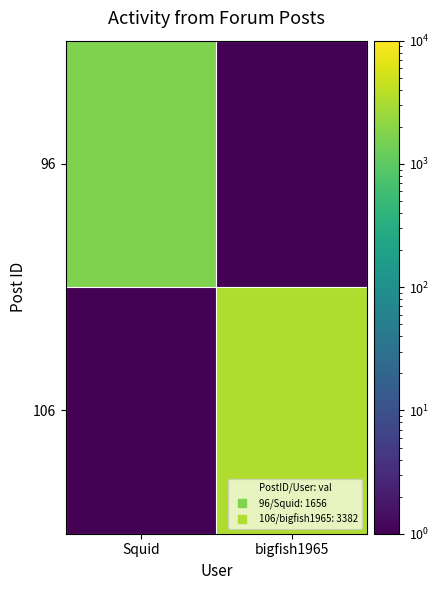

Rank the series at Squid from highest to lowest value.

96, 106